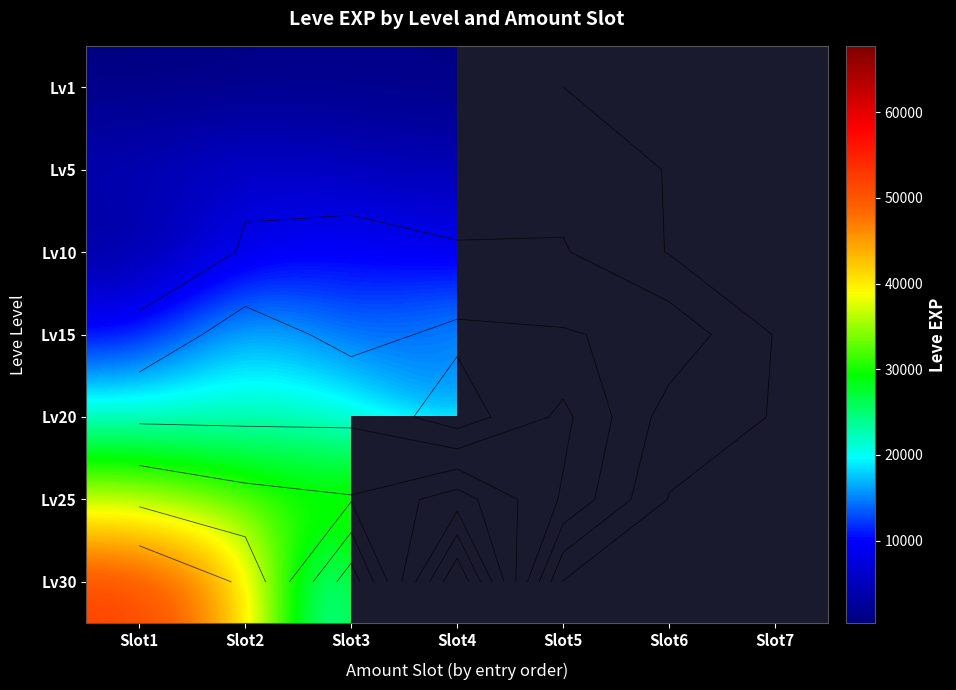

What is the spread (max minus min) of values at Slot3?

29660.0